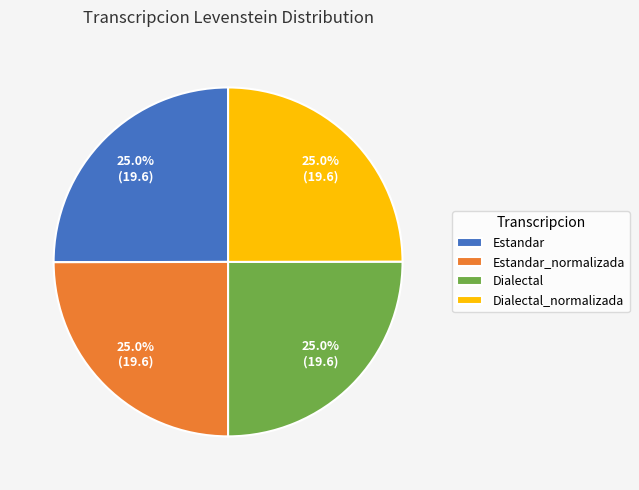

Is Dialectal_normalizada the majority of the pie?

No